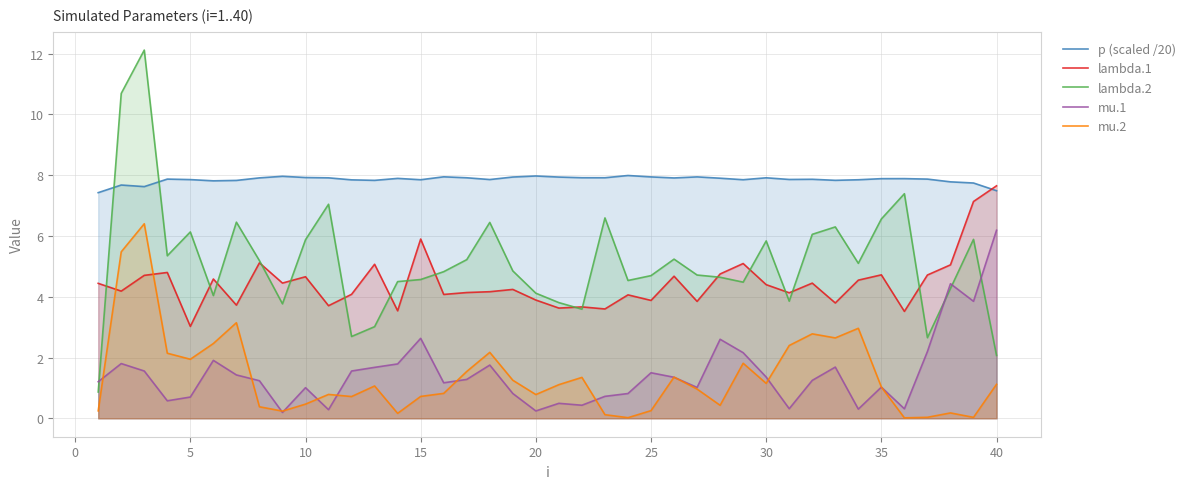

Which series has the largest total across all categories?

p (scaled /20)